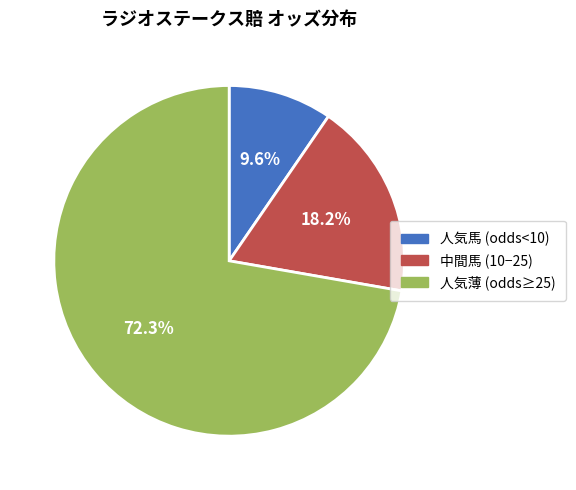

Does any single category account for the majority?

Yes